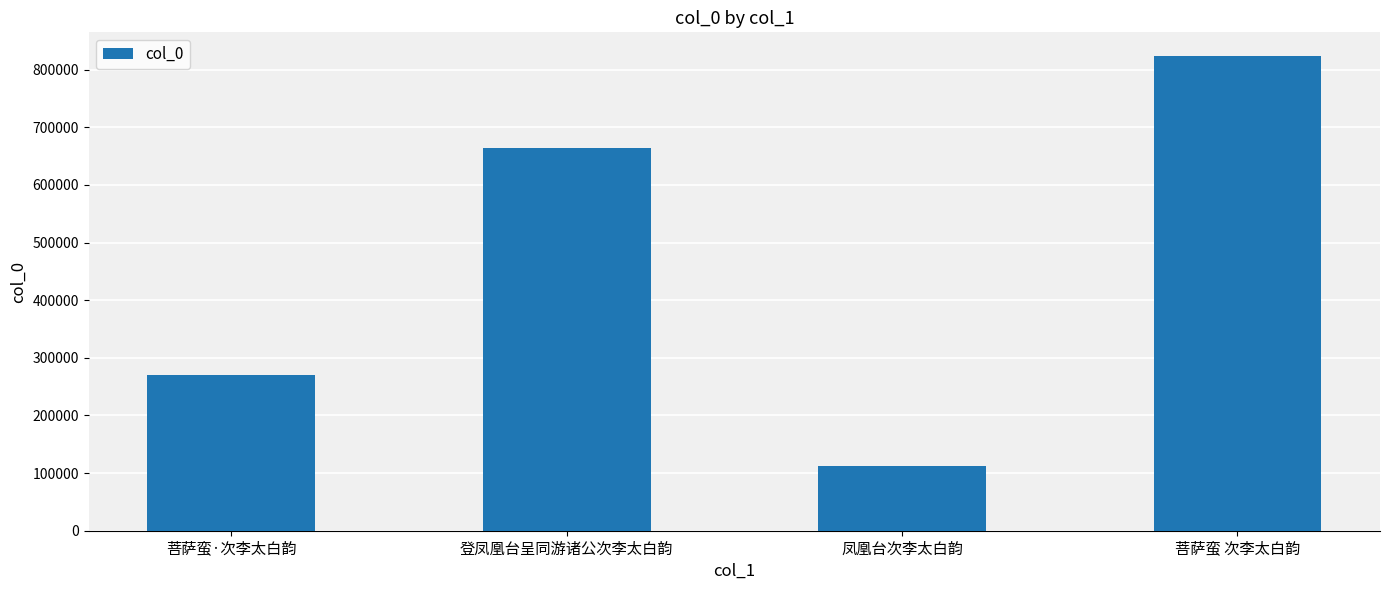

Rank the categories by value from highest to lowest.

菩萨蛮 次李太白韵, 登凤凰台呈同游诸公次李太白韵, 菩萨蛮·次李太白韵, 凤凰台次李太白韵